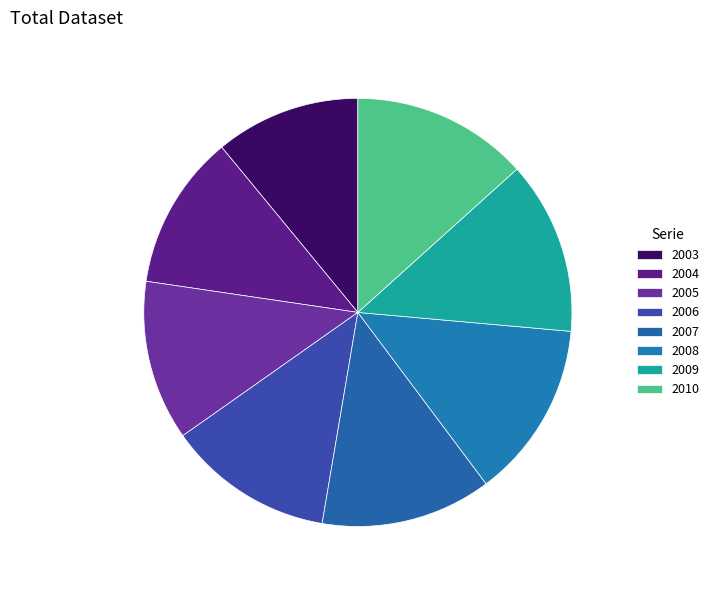

True or false: 2006 accounts for 7% of the total.

False